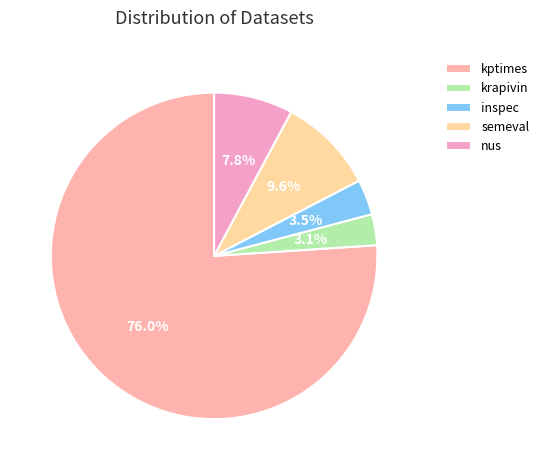

Is there any slice that represents more than half of the pie?

Yes